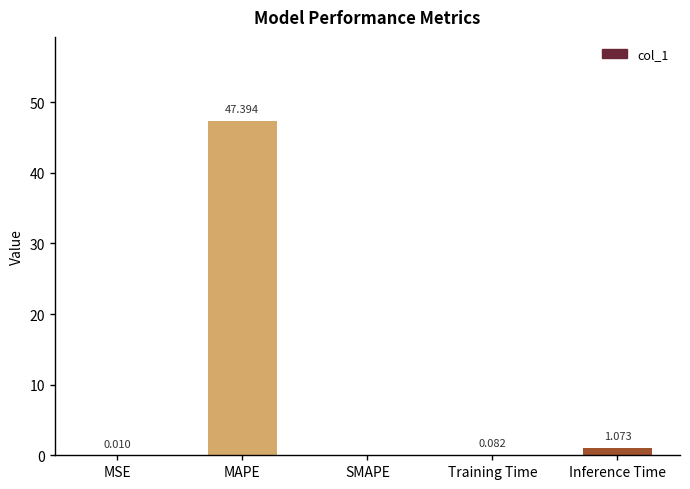

What is the sum of all values?

48.6